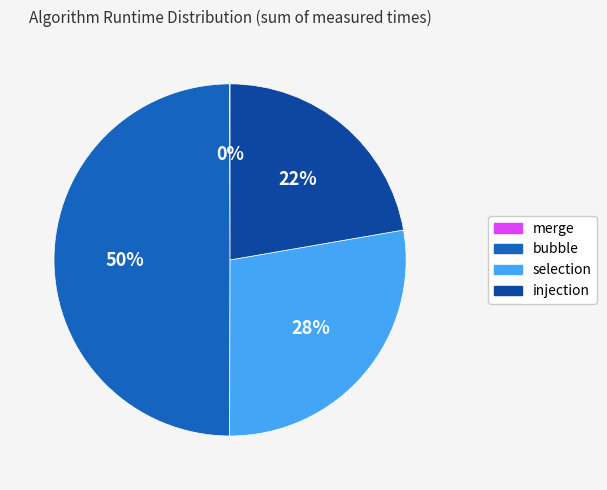

Approximately how many times larger is the value at bubble compared to selection?

1.8